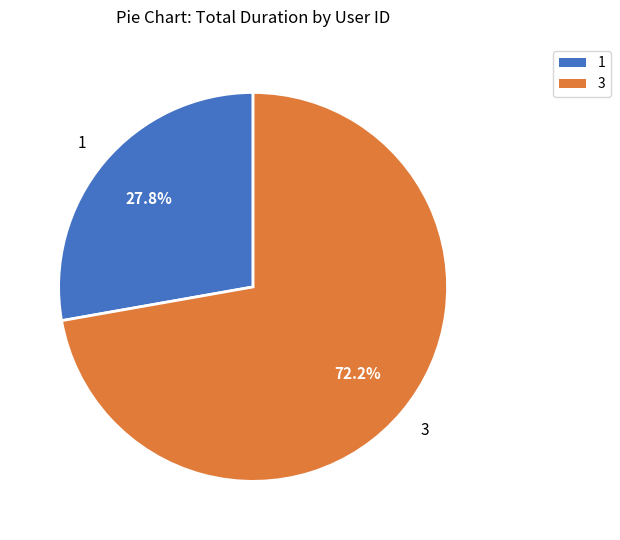

How many segments does this pie chart have?

2